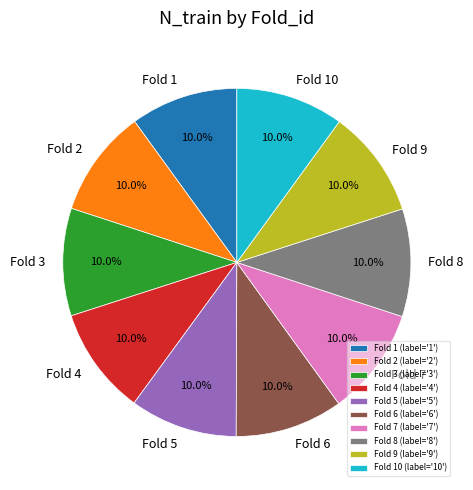

Approximately how many times larger is the value at Fold 2 compared to Fold 4?

1.0